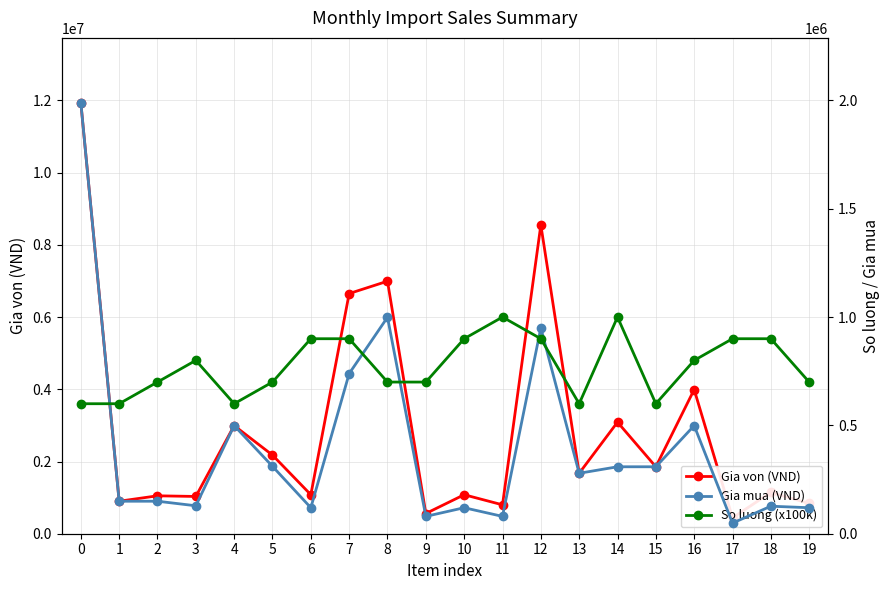

What is the difference between the second highest and minimum values in the So luong (x100k) series?

400000